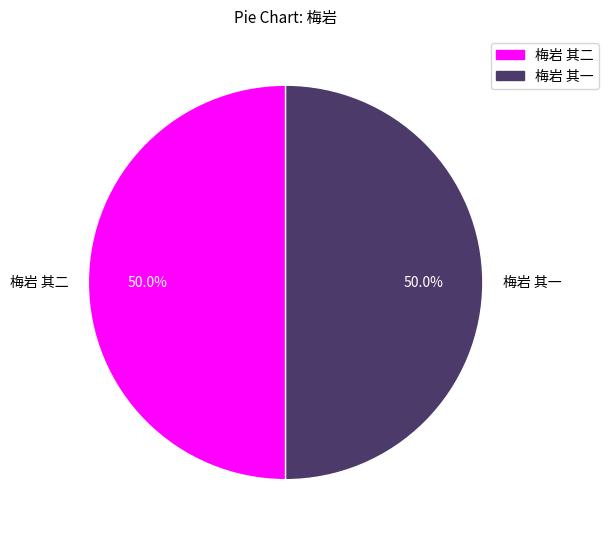

To the nearest percent, what portion does 梅岩 其一 represent?

50%